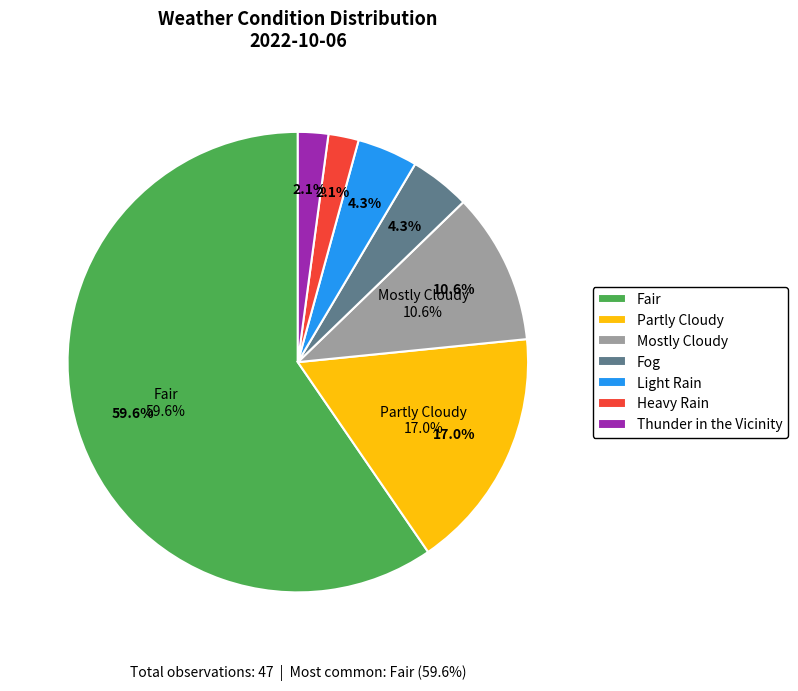

What is the largest slice in the pie chart?

Fair